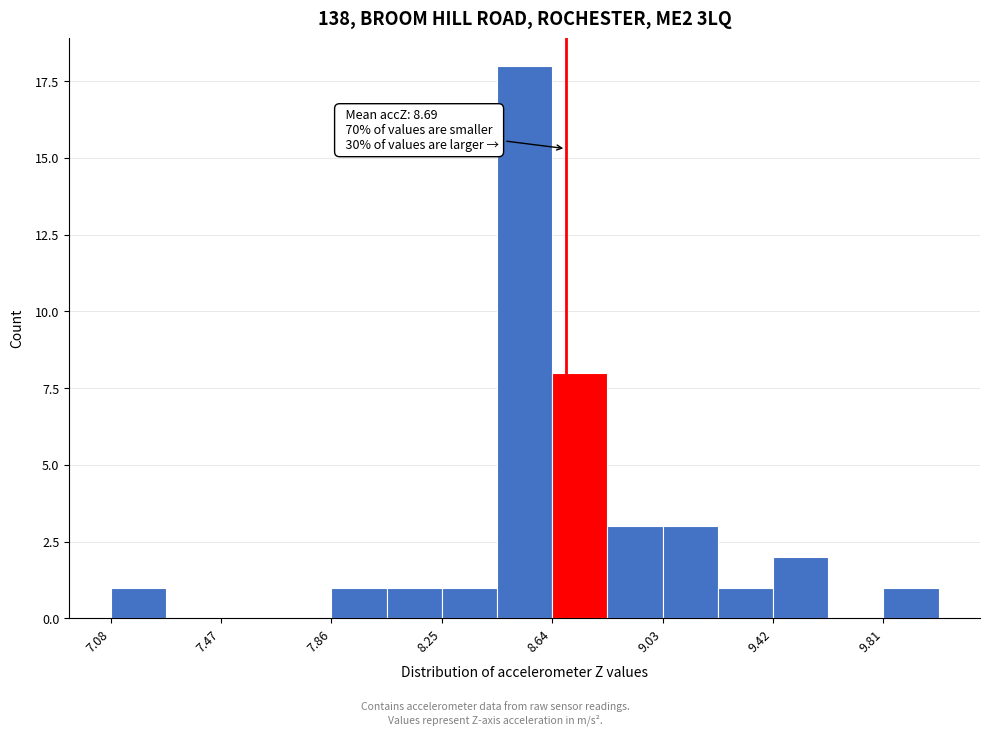

Read against the x-axis, roughly where is the centre of the tallest bar?

8.55